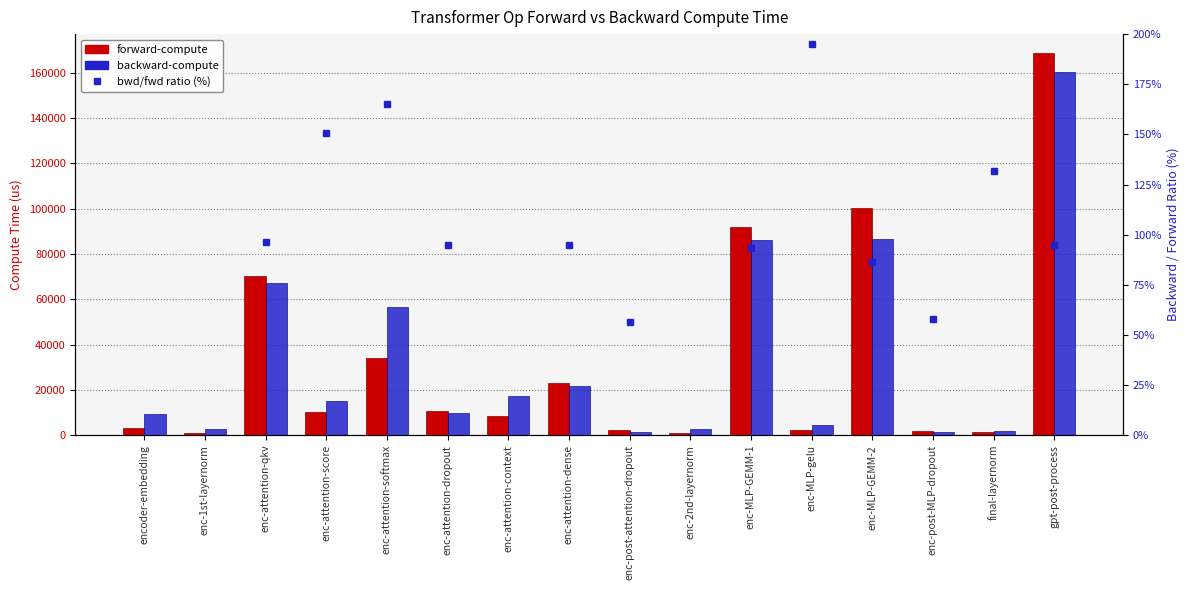

Where does the forward-compute series first go above 10136?

enc-attention-qkv